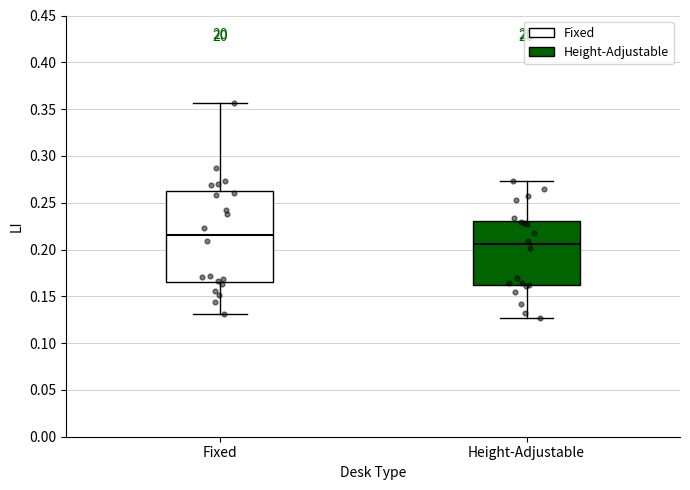

Which box is the tallest, from its lower edge to its upper edge?

Fixed